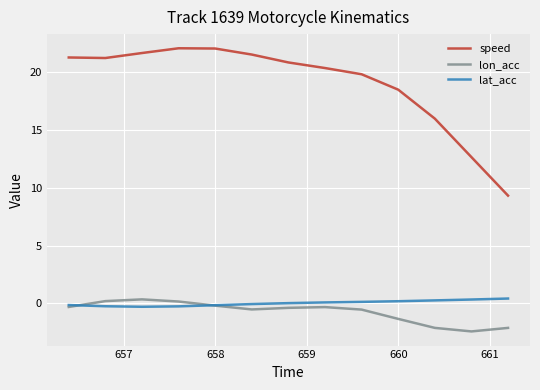

How many series are shown in this chart?

3